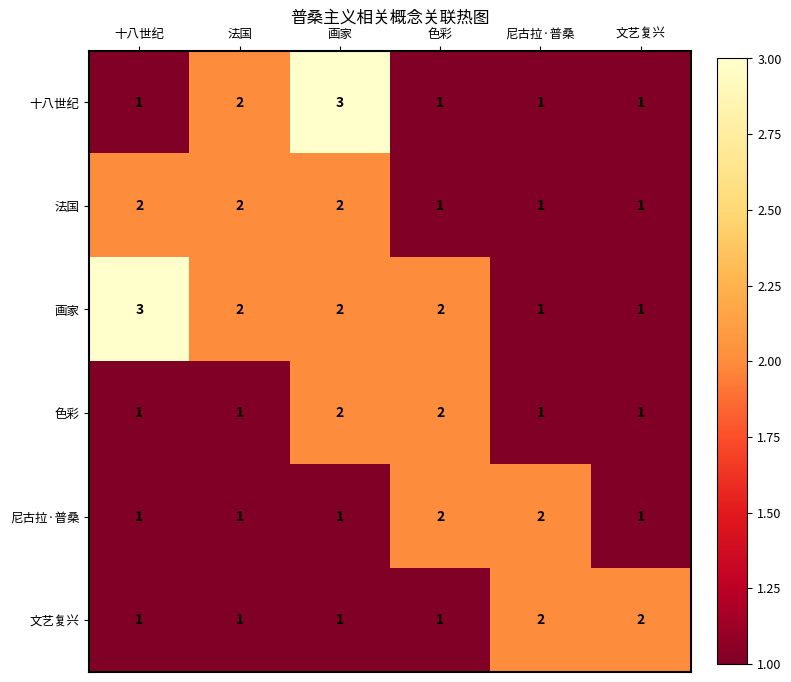

Count the 画家 values in the range 1 to 2.

5